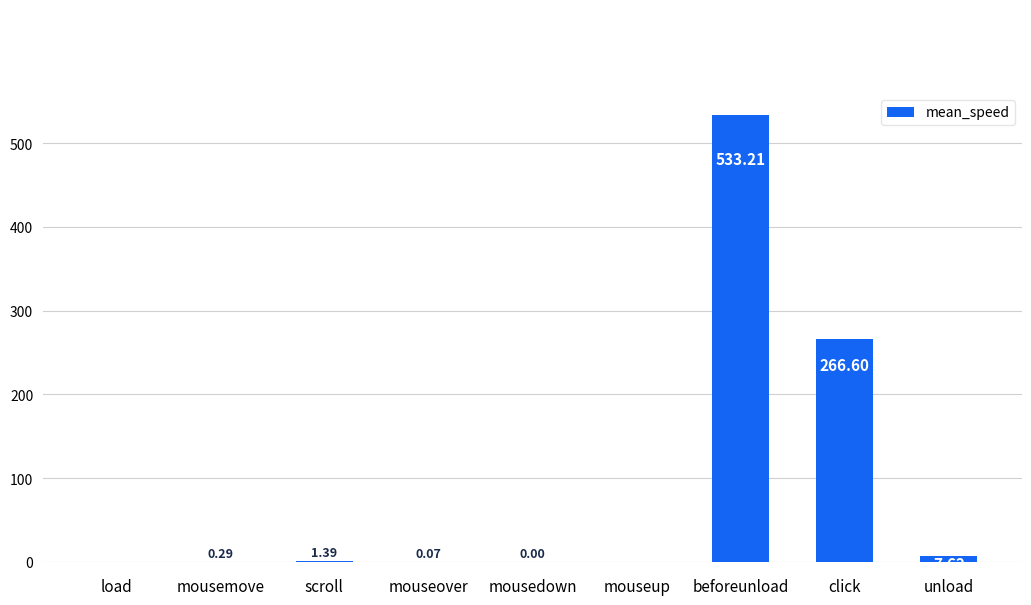

What is the maximum value shown in the chart?

533.2